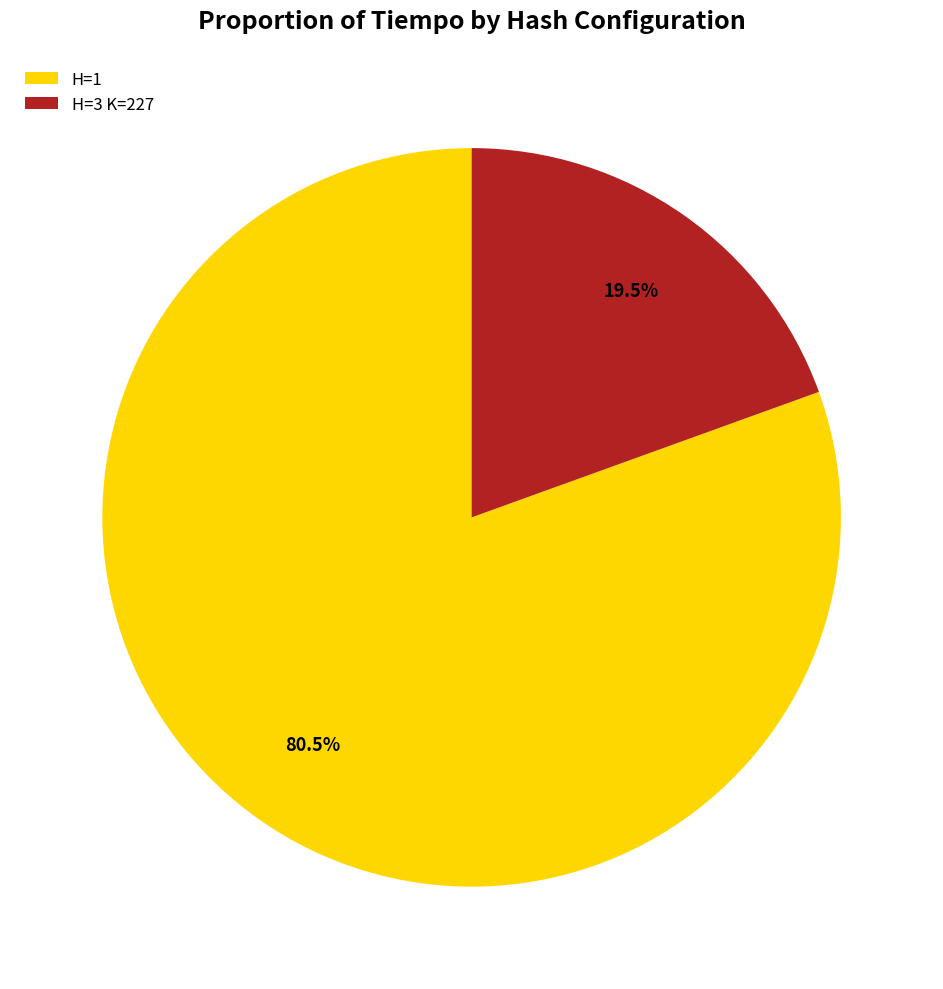

Count the number of slices in the pie.

2